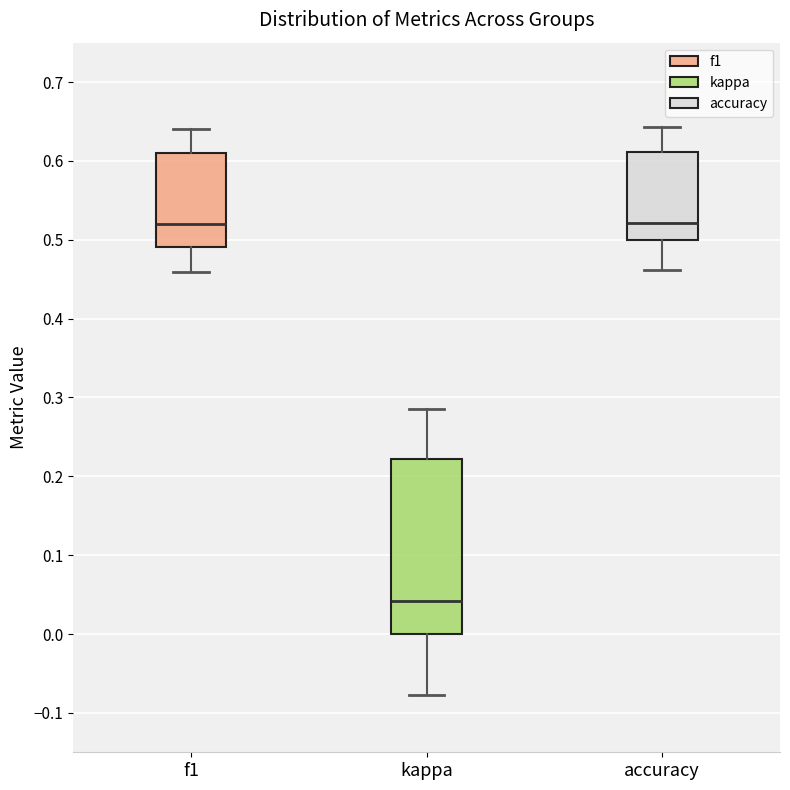

Which box is the tallest, from its lower edge to its upper edge?

kappa